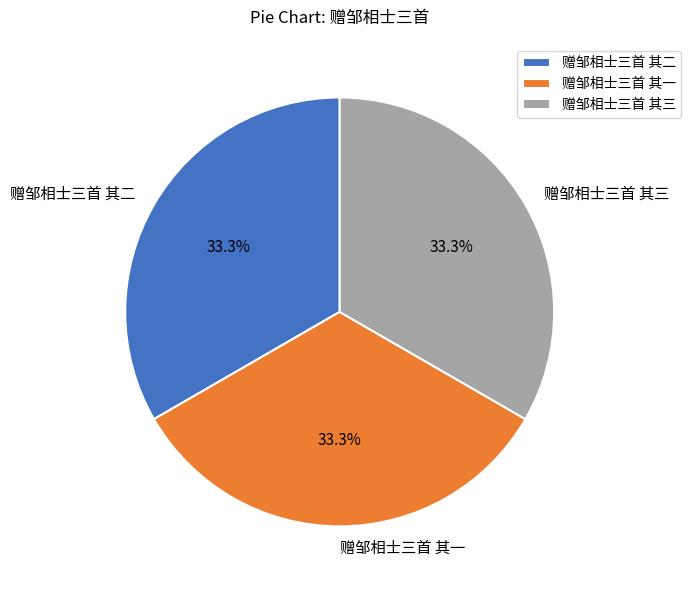

To the nearest percent, what percentage of the pie is 赠邹相士三首 其三?

33%